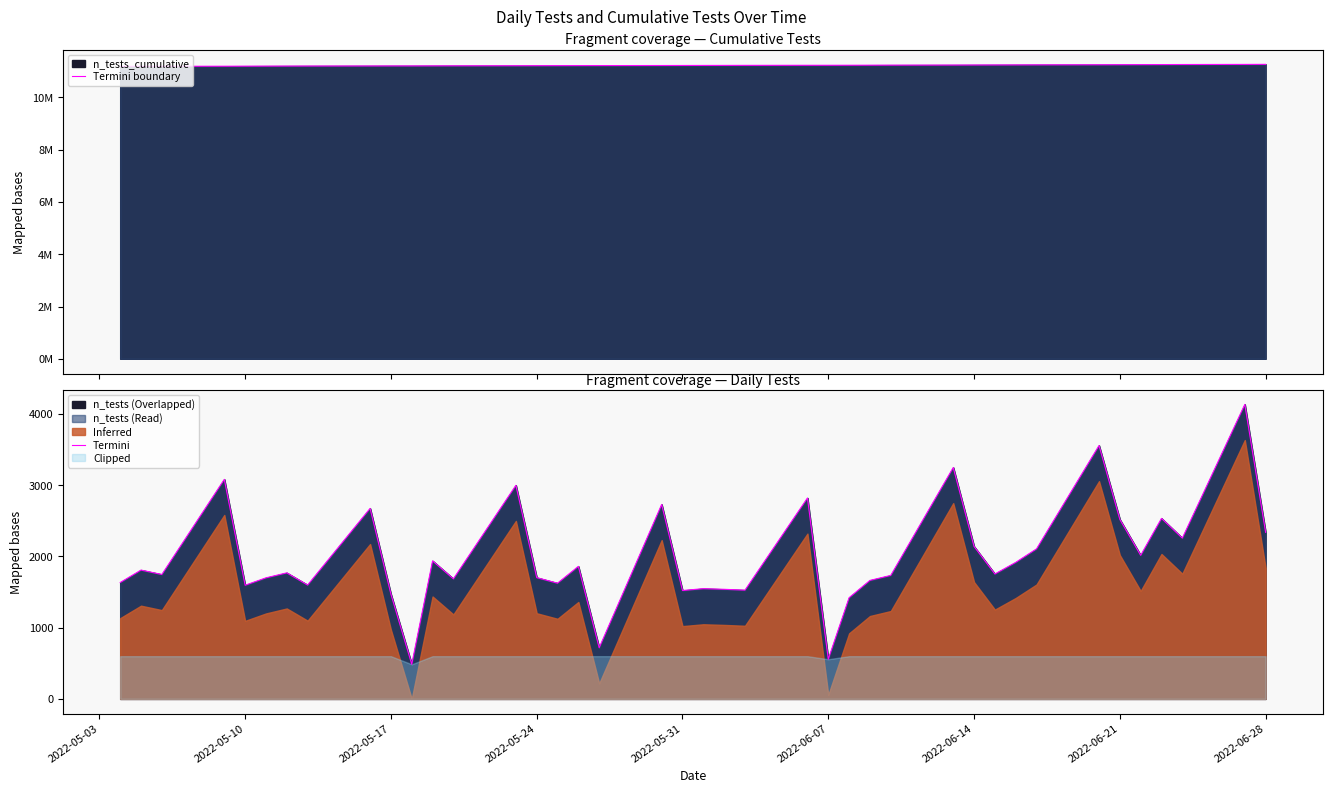

Is the value of Termini at 16 greater than the value of Termini boundary at 24?

No